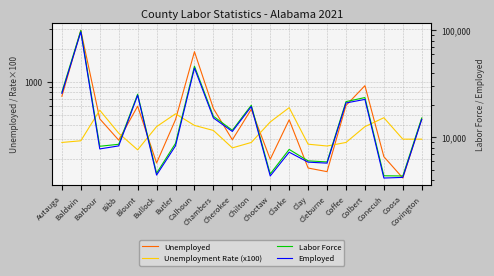

At which label does Employed reach its minimum?

Conecuh